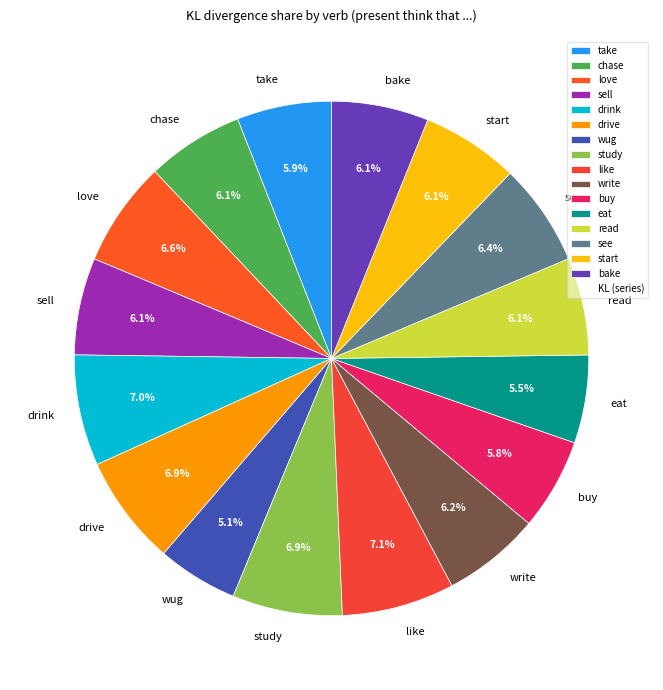

Is it true that love is 18% of the pie?

False